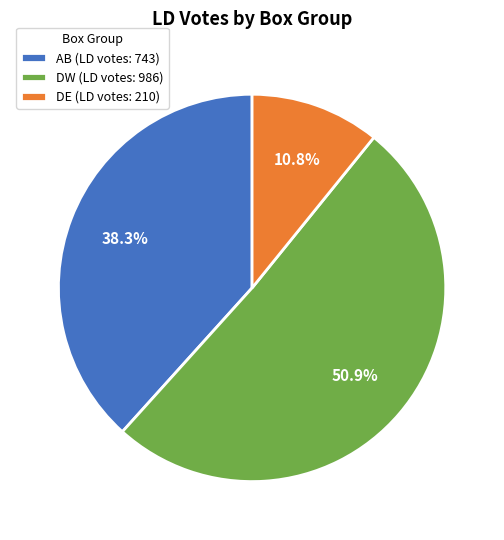

Do DE (LD votes: 210) and AB (LD votes: 743) together represent more than half of the pie?

No